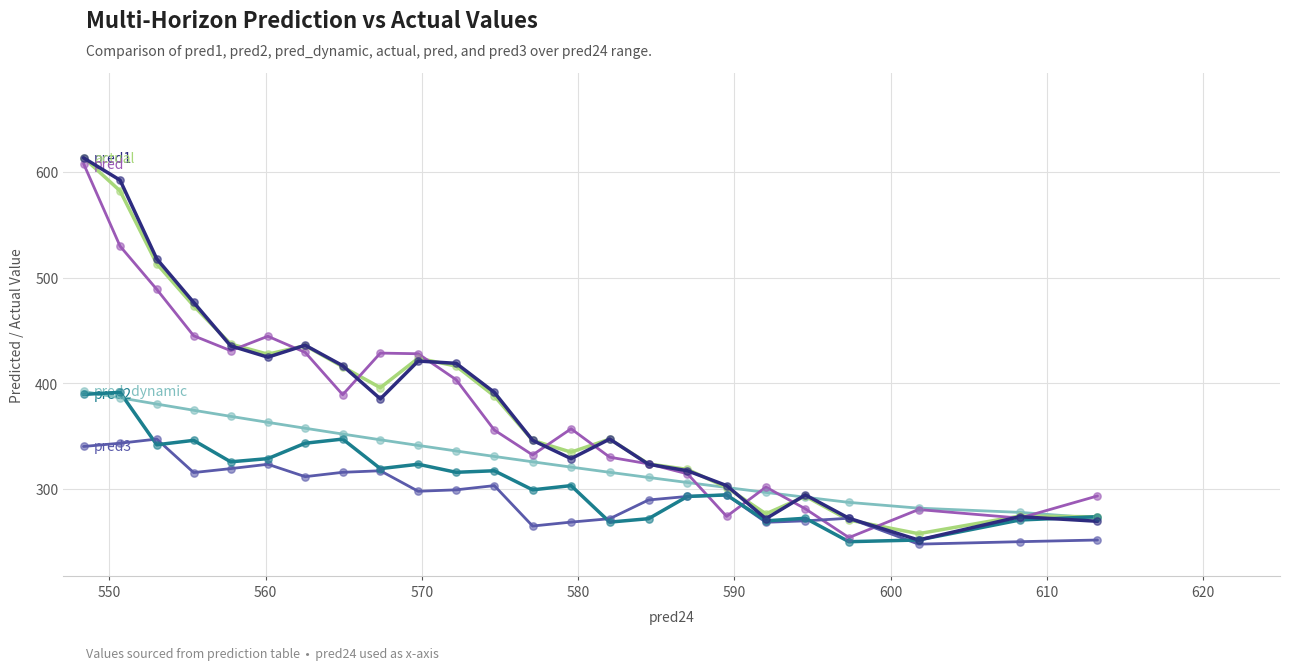

Which series reaches the maximum Y coordinate?

actual